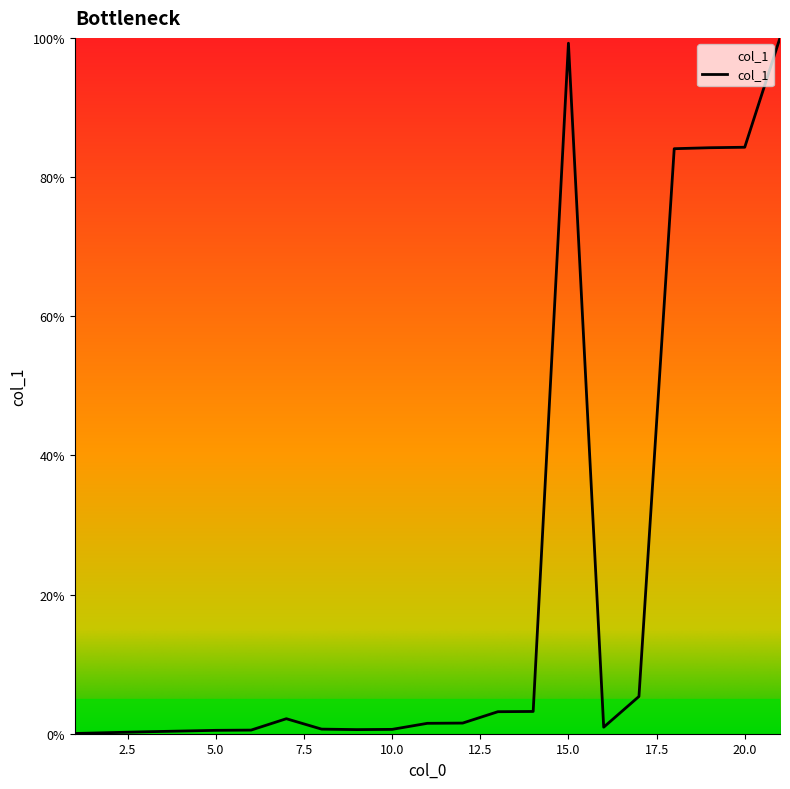

What is the difference between the maximum and minimum values?

100.0